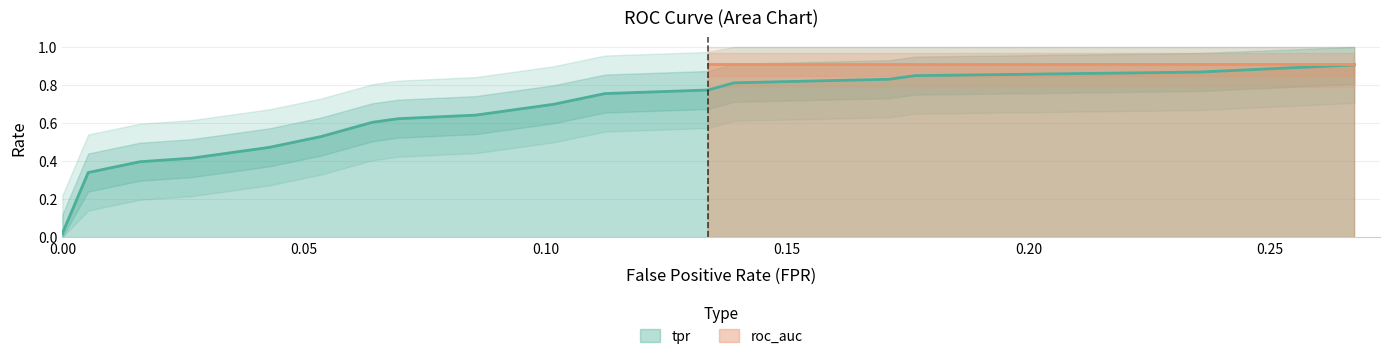

Reading left to right, extract all data points from this chart.

fpr: fpr=0.0	tpr=0.0	roc_auc=0.0	3=0.0	4=0.0	5=0.0	6=0.0	7=0.1	8=0.1	9=0.1	10=0.1	11=0.1	12=0.1	13=0.1	14=0.1	15=0.1	16=0.2	17=0.2	18=0.2	19=0.3
tpr: fpr=0.0	tpr=0.3	roc_auc=0.4	3=0.4	4=0.4	5=0.5	6=0.5	7=0.5	8=0.6	9=0.6	10=0.6	11=0.7	12=0.7	13=0.8	14=0.8	15=0.8	16=0.8	17=0.8	18=0.9	19=0.9
roc_auc: fpr=0.9	tpr=0.9	roc_auc=0.9	3=0.9	4=0.9	5=0.9	6=0.9	7=0.9	8=0.9	9=0.9	10=0.9	11=0.9	12=0.9	13=0.9	14=0.9	15=0.9	16=0.9	17=0.9	18=0.9	19=0.9